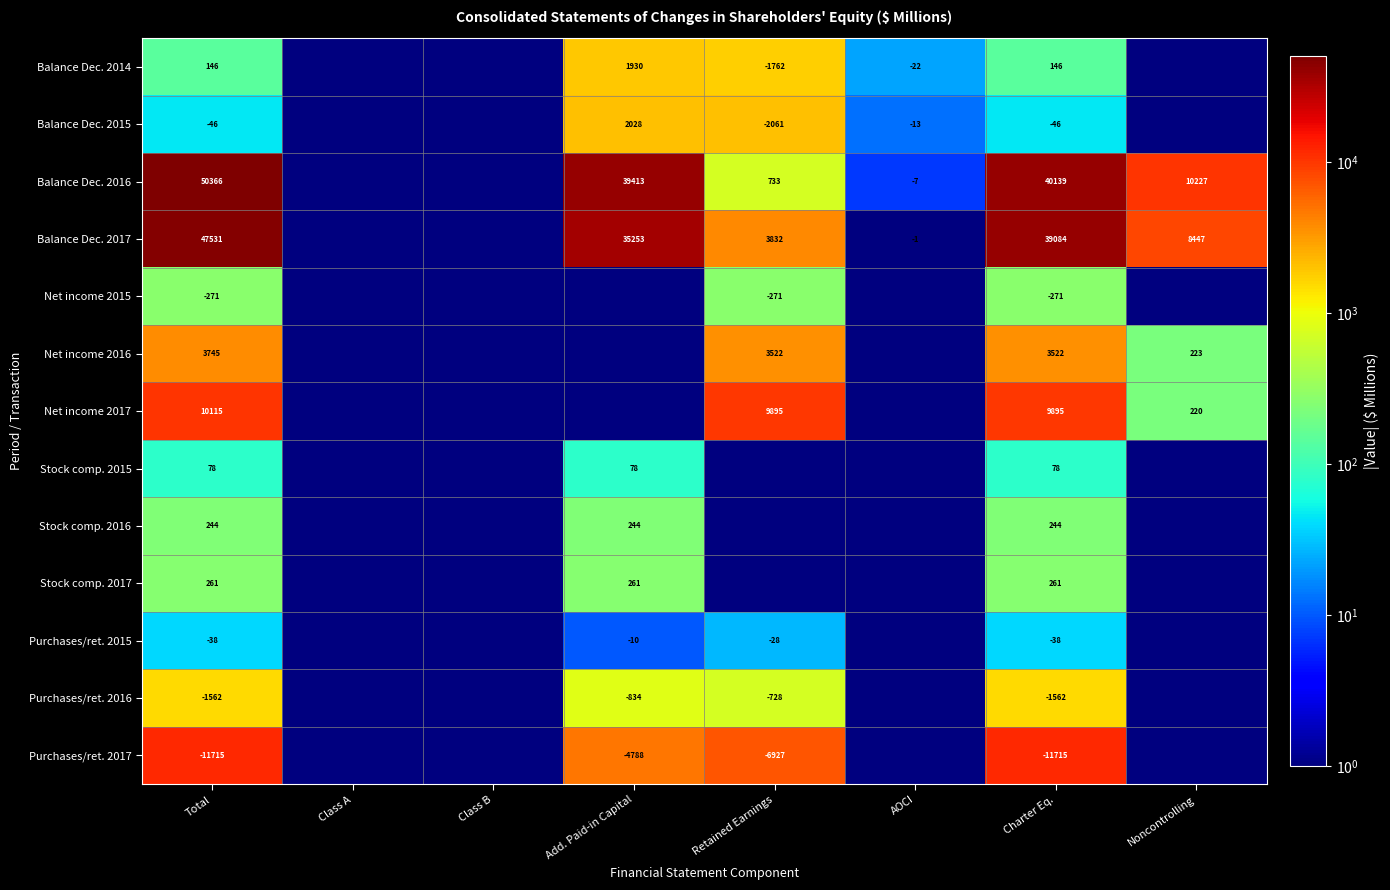

What is the difference between the Purchases/ret. 2016 values at Charter Eq. and Add. Paid-in Capital?

728.0